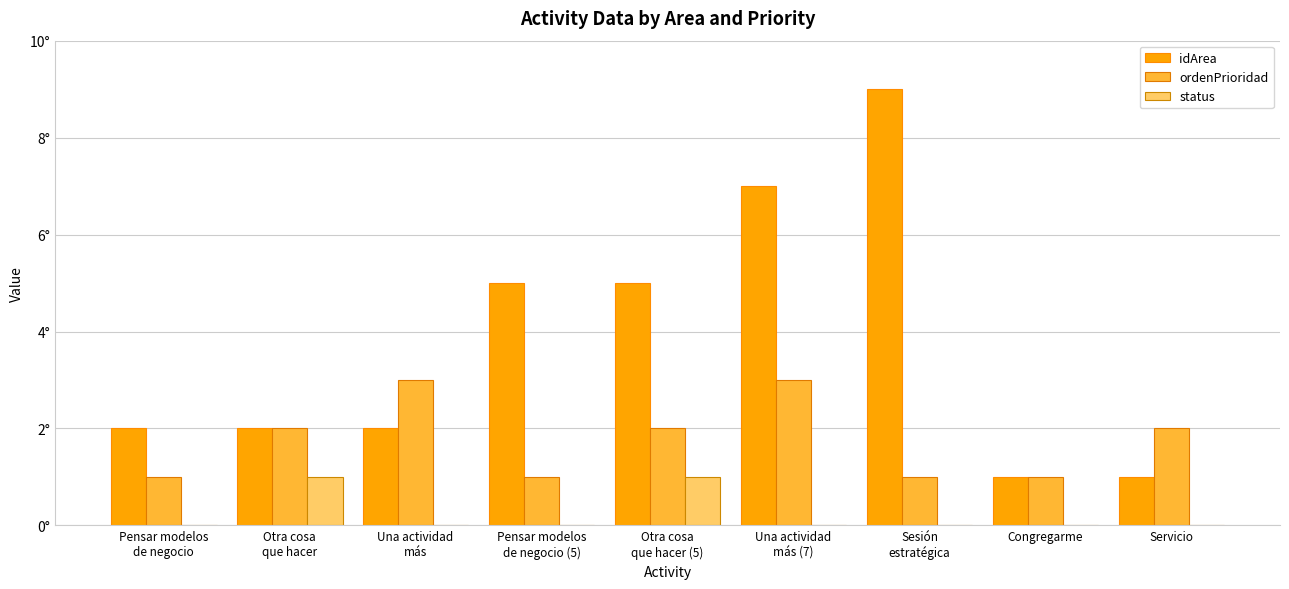

What value does the idArea series have at Otra cosa
que hacer (5)?

5